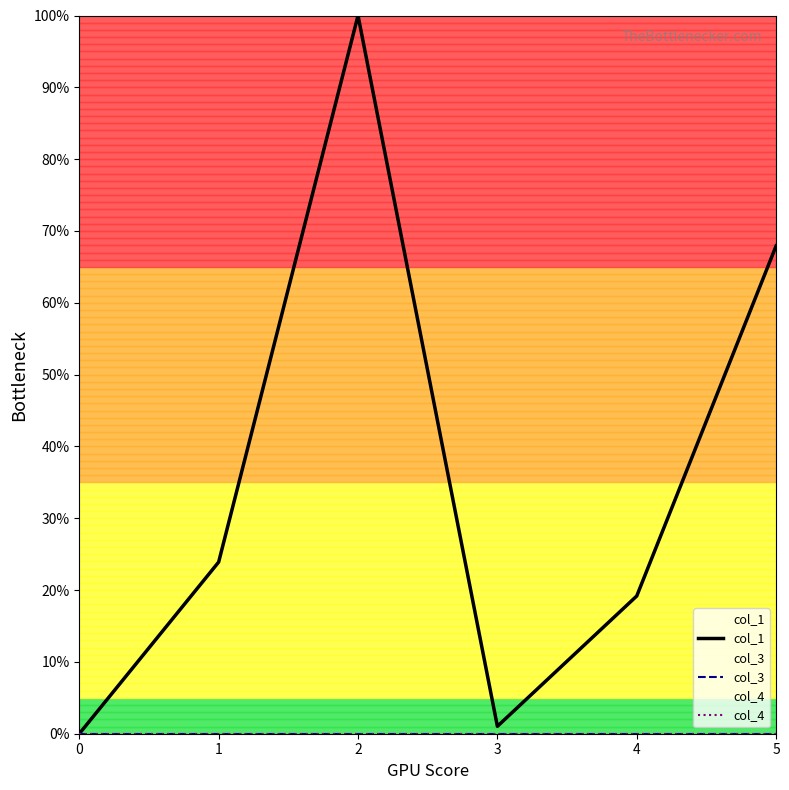

Which series changed the most between 1 and 5?

col_1